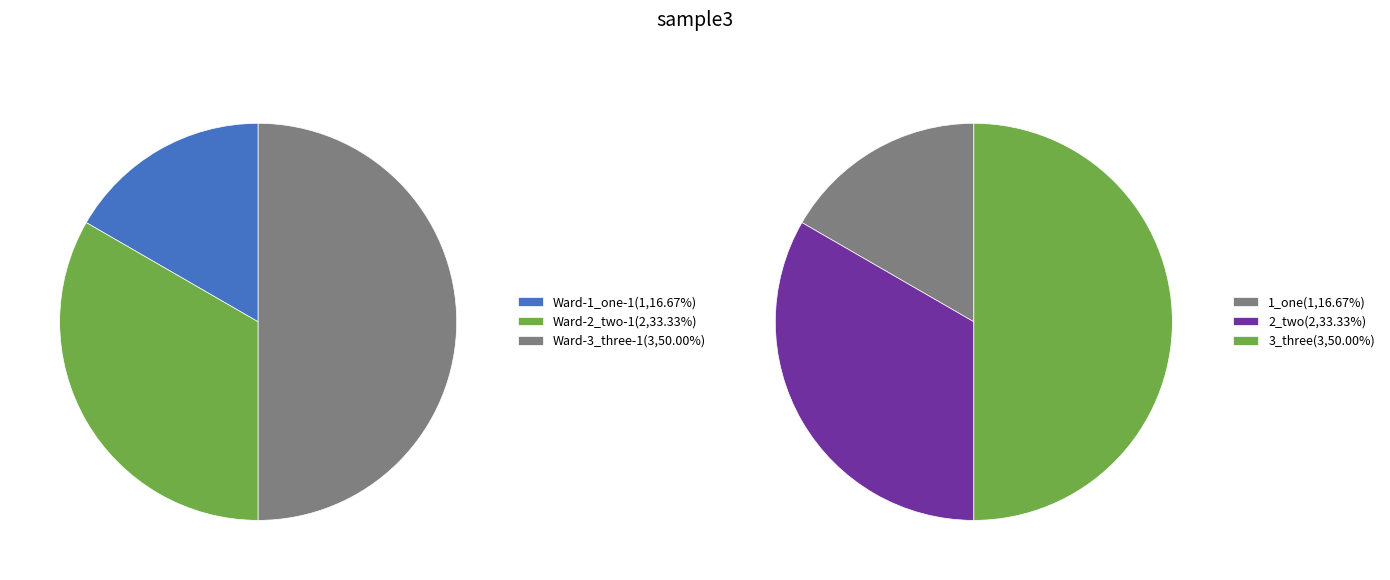

Approximately how many times larger is the value at Ward-1_one-1 compared to Ward-3_three-1?

0.3